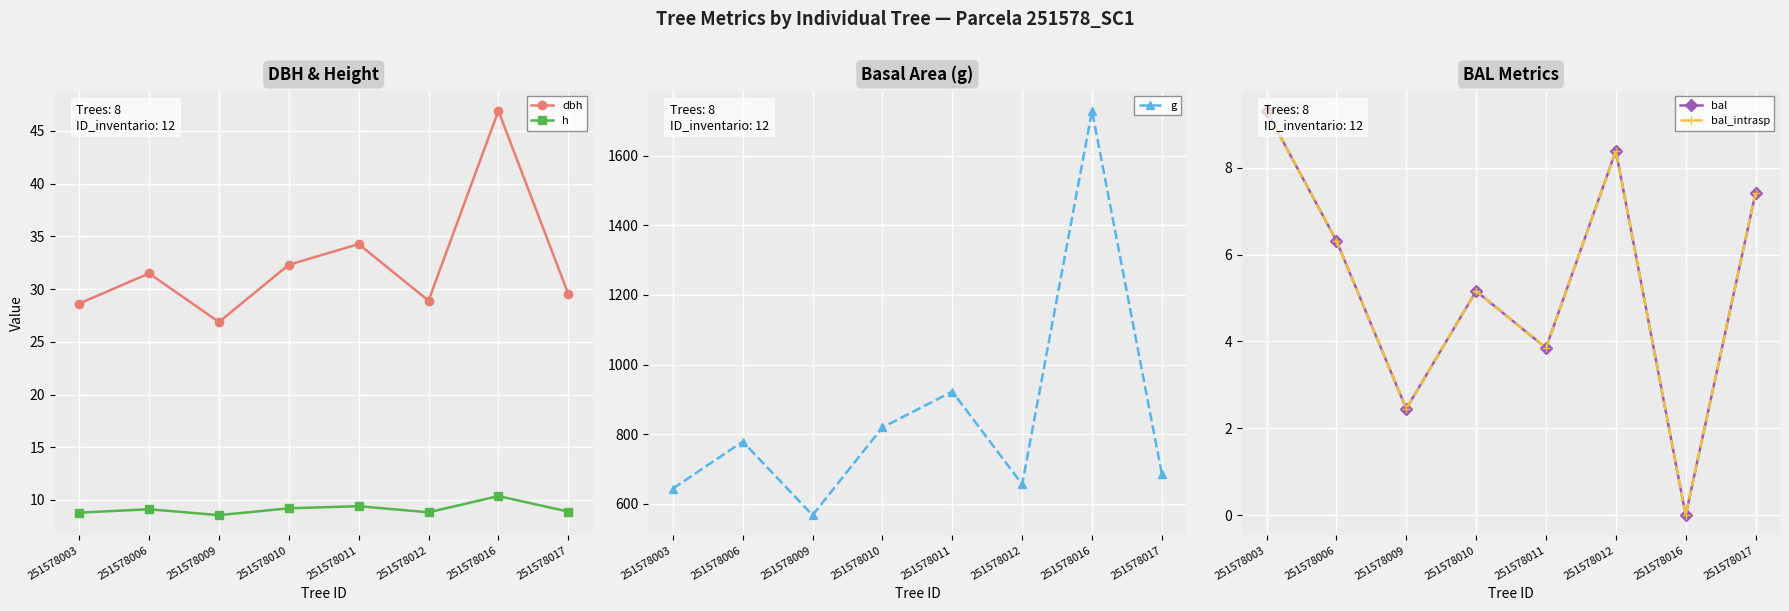

What is the approximate value of bal at 251578009?

2.5